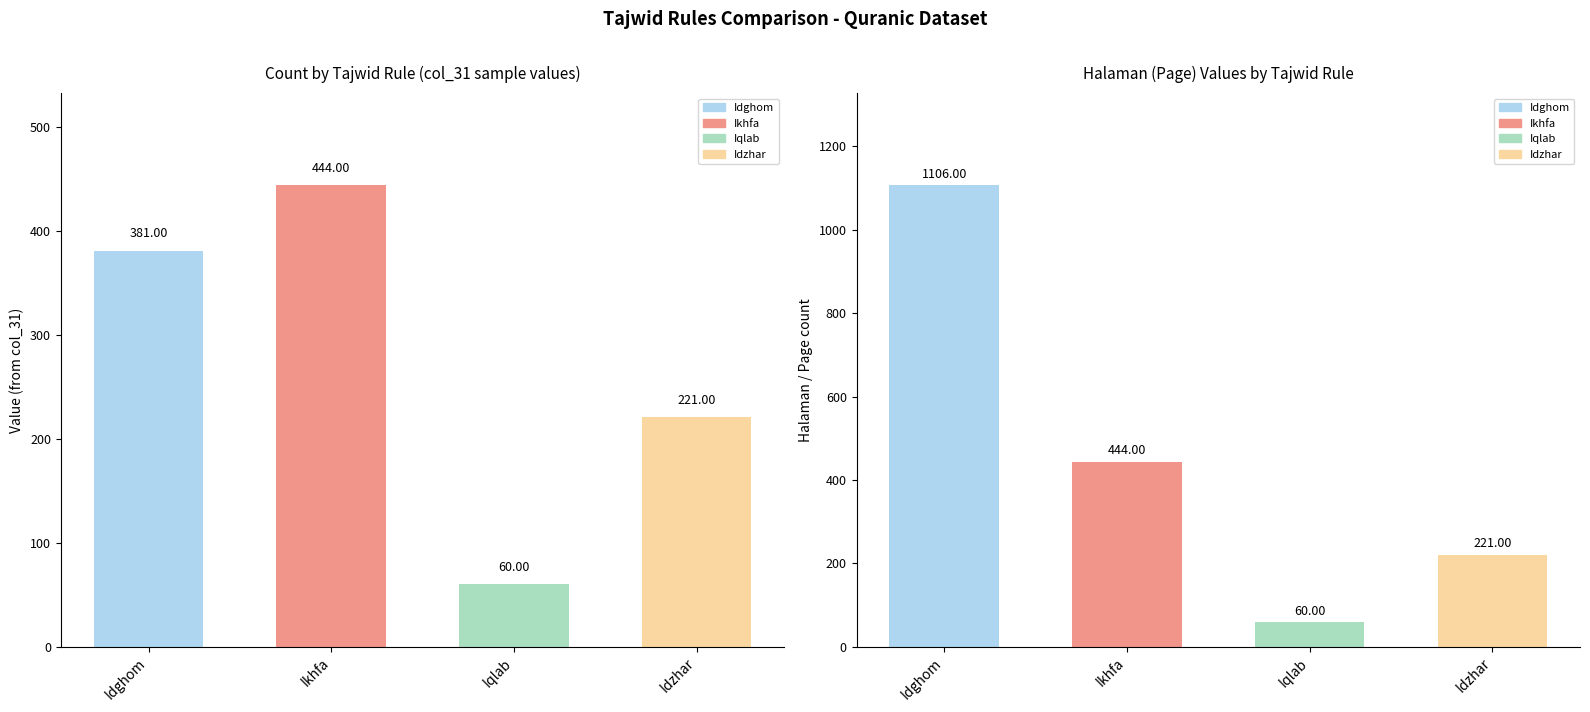

The Ikhfa series shows -663 at 8. True or false?

False